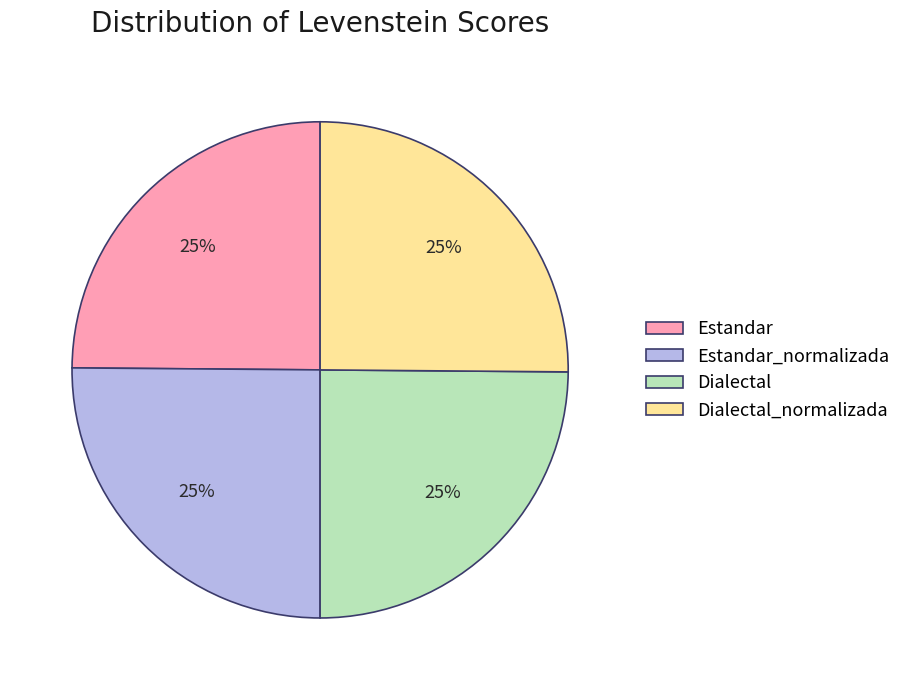

To the nearest percent, what is the average slice percentage?

25%